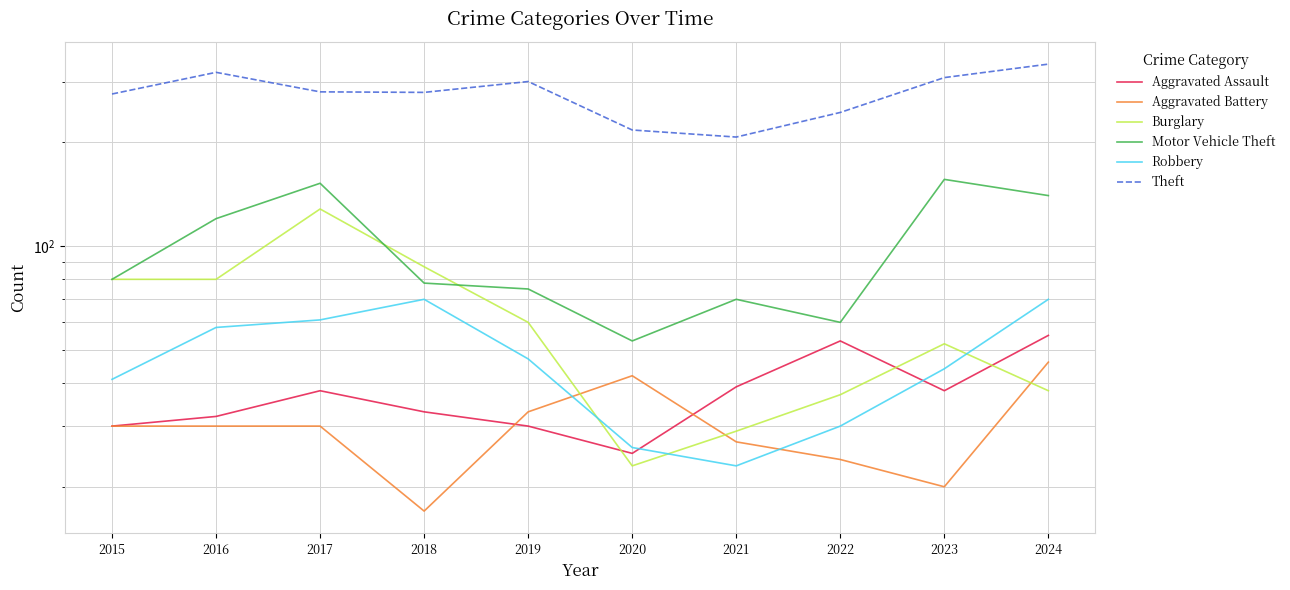

At how many categories does at least one series exceed 173?

10